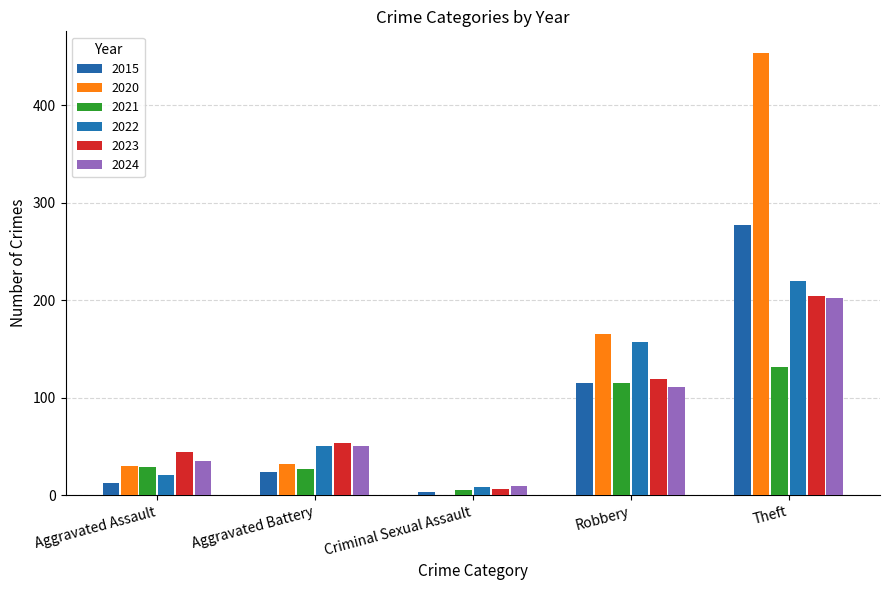

Which series has the largest range (max minus min)?

2020